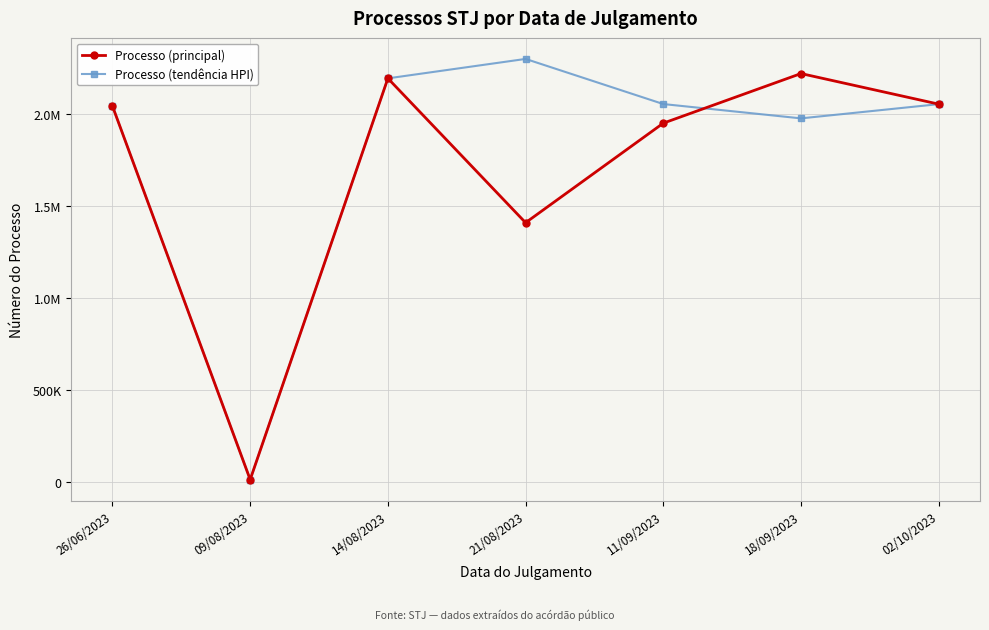

Is this an area chart (filled region under the line)?

No